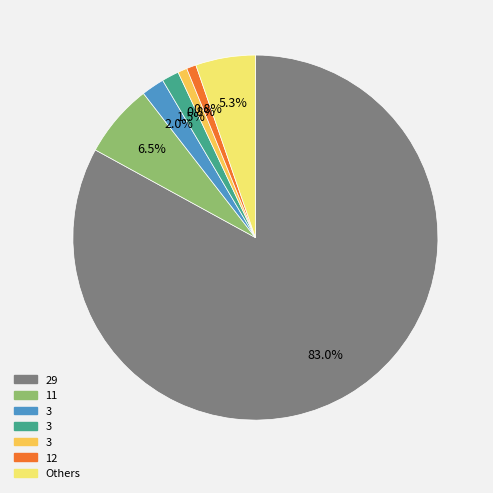

Is there a majority slice in this chart?

Yes